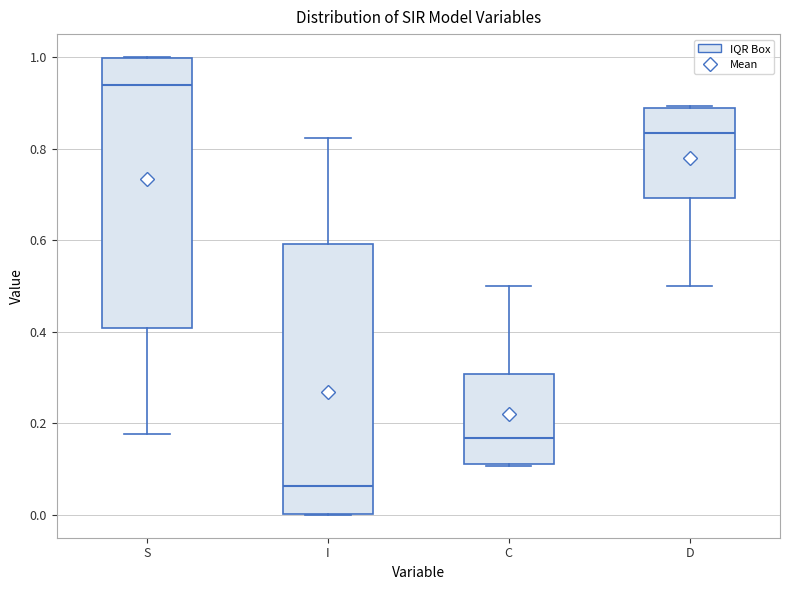

Which box's median line is the lowest?

I